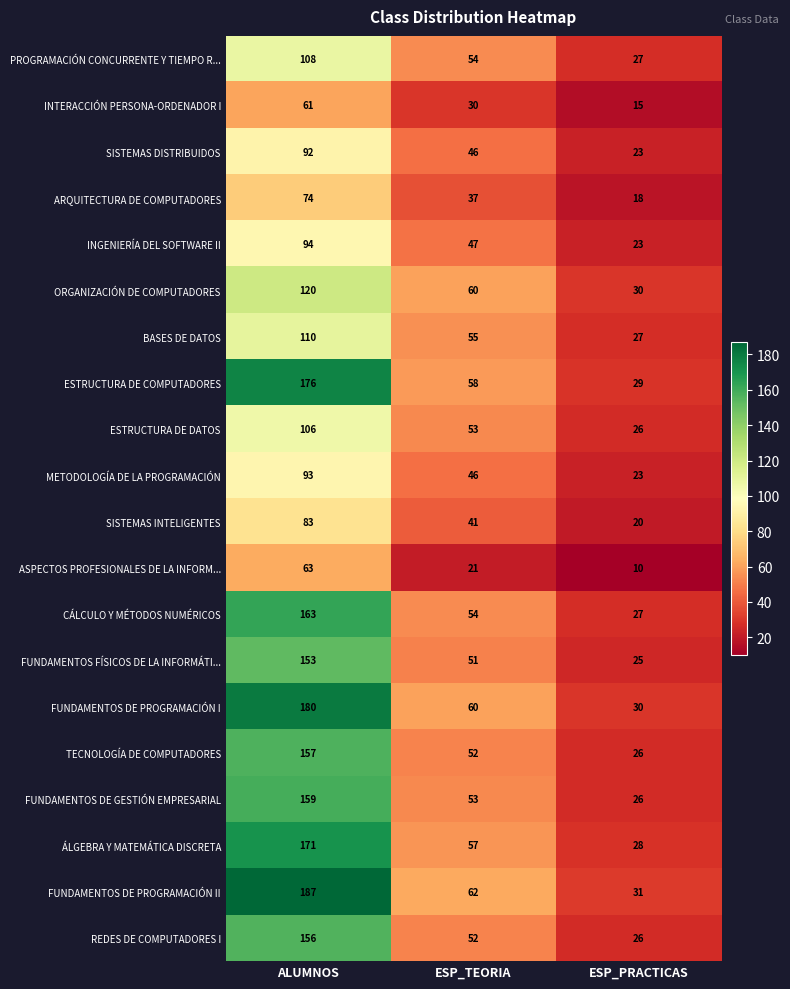

What is the difference between the ESTRUCTURA DE COMPUTADORES values at ESP_PRACTICAS and ALUMNOS?

147